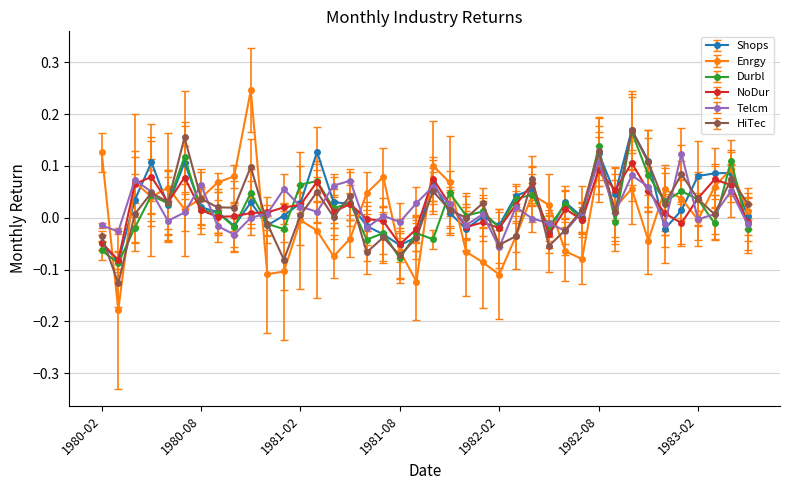

Does the chart have visible grid lines?

Yes